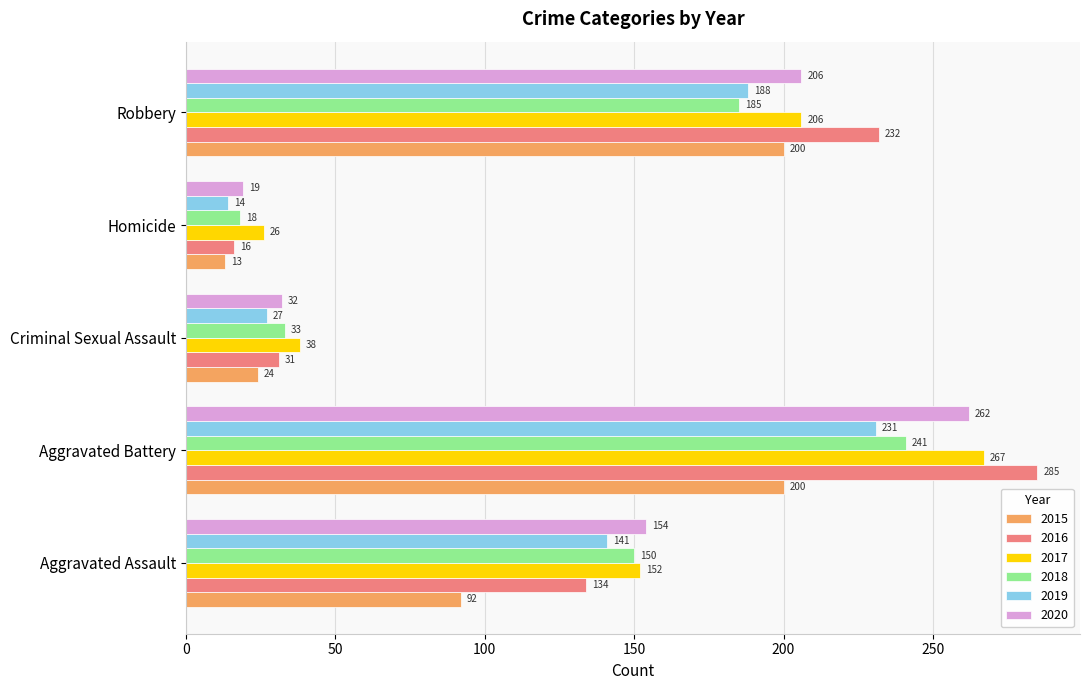

What is the highest value of the 2017 series?

267